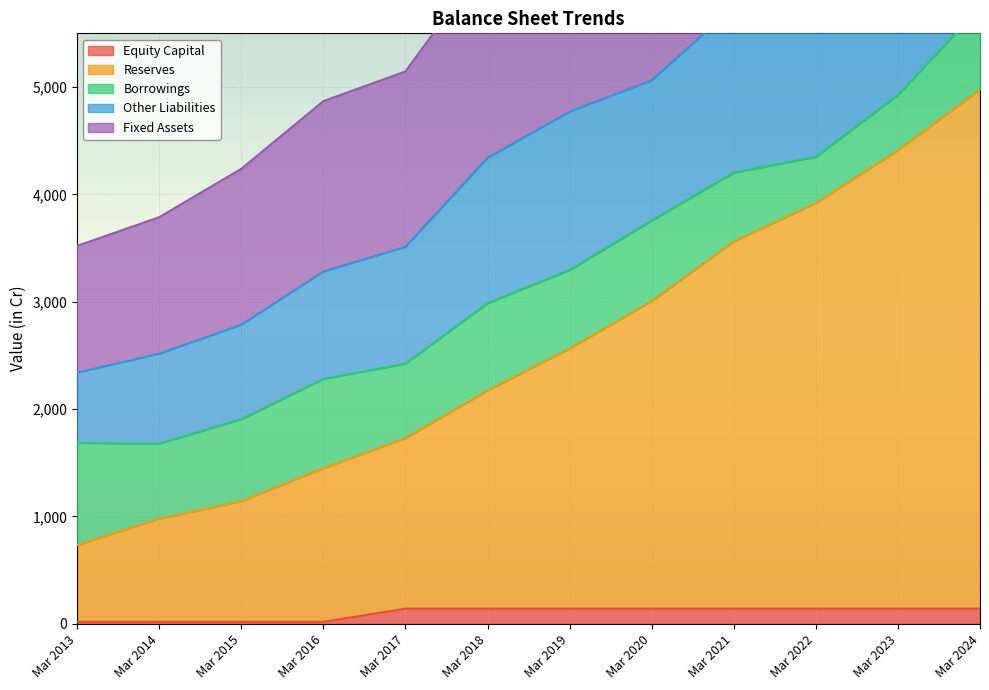

What is the value of the Equity Capital point at the 2nd from the left?

18